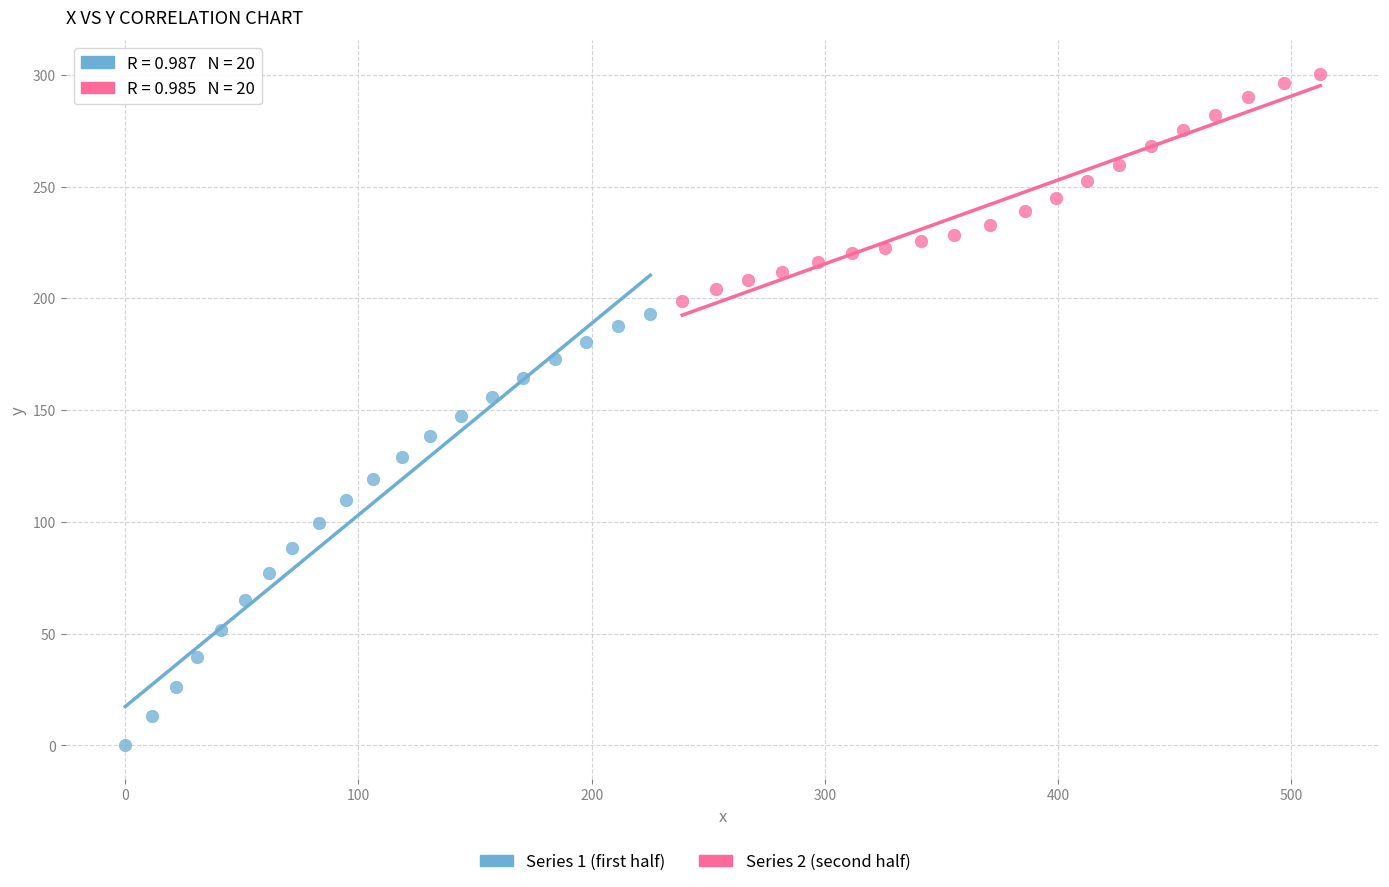

Which series reaches the minimum Y coordinate?

Series 1 (first half)